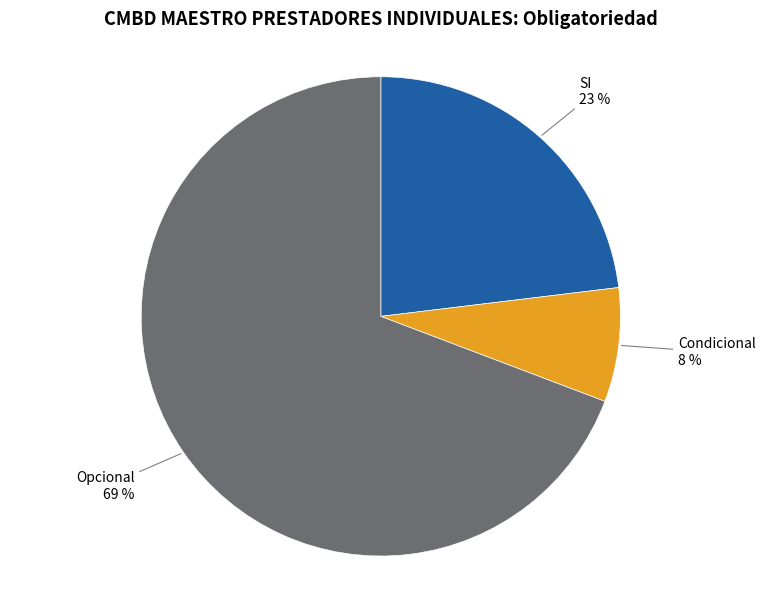

Count the number of slices in the pie.

3